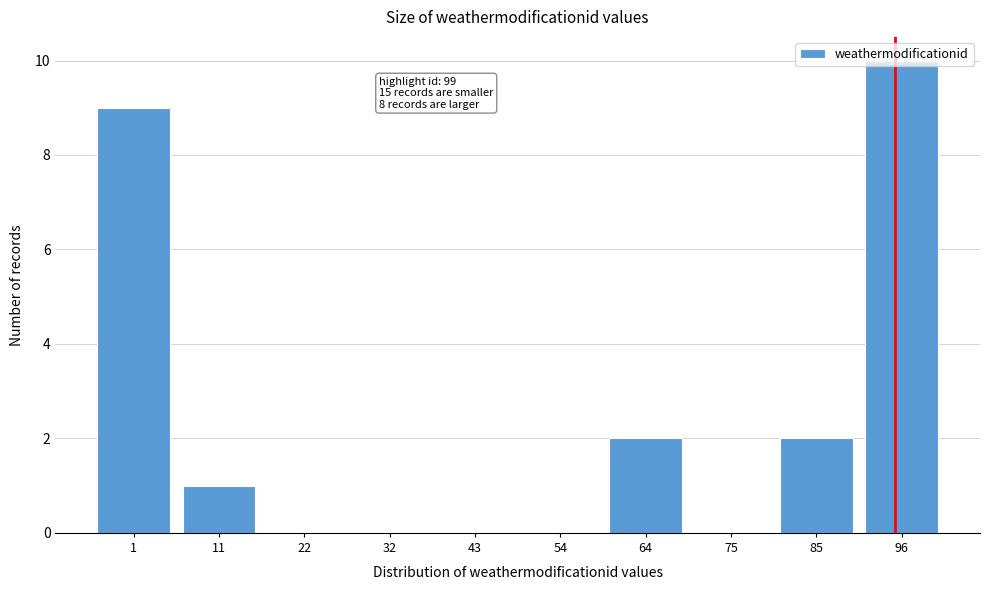

What is the change in value from 22 to 64?

+2